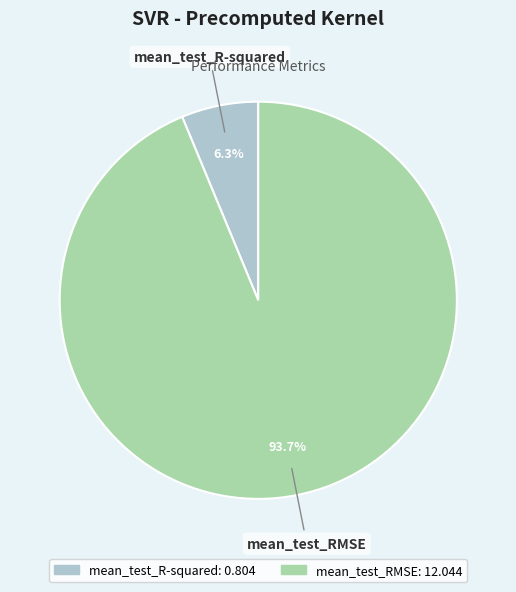

True or false: mean_test_R-squared accounts for 6% of the total.

True